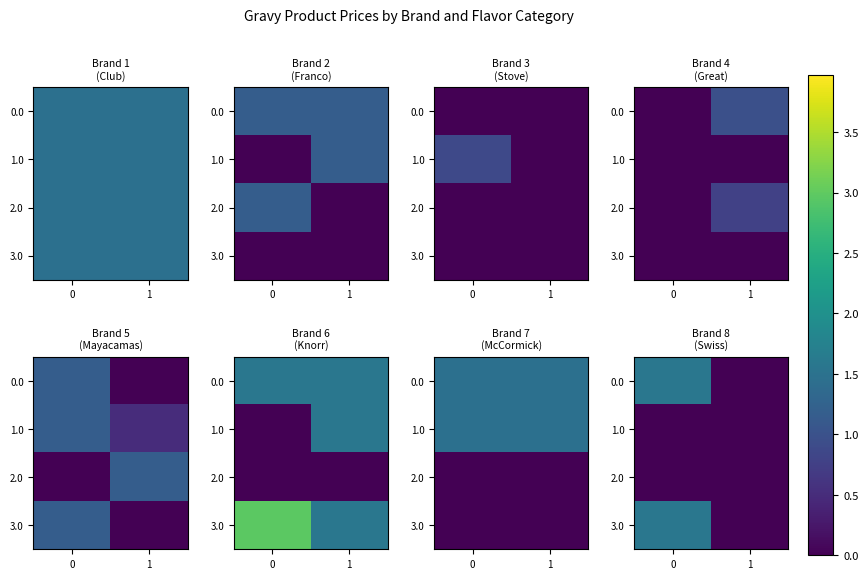

What is the highest value of the 3.0 series?

1.6